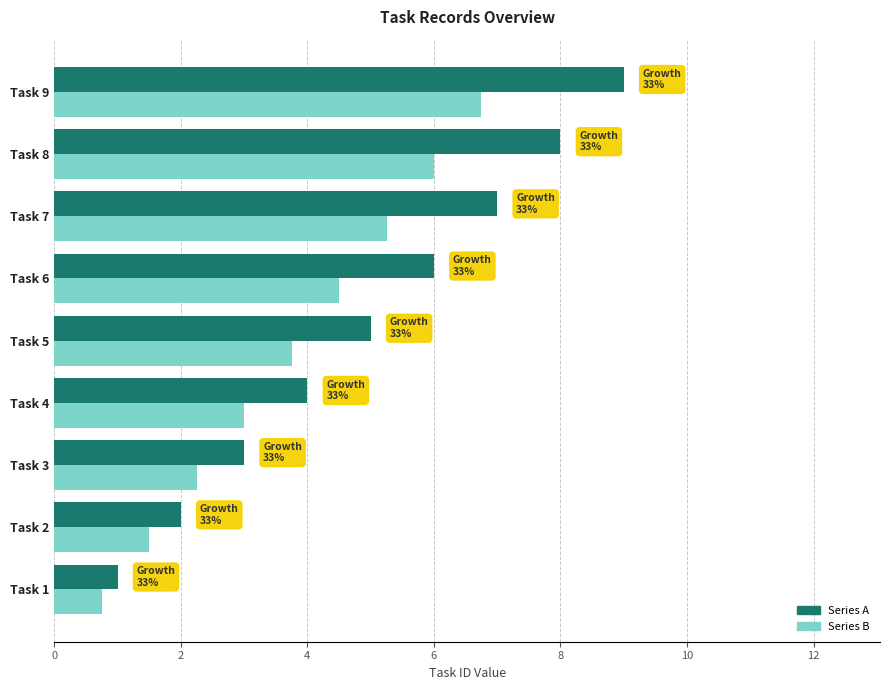

What is the difference between the second highest and second lowest values in the Series A series?

6.0